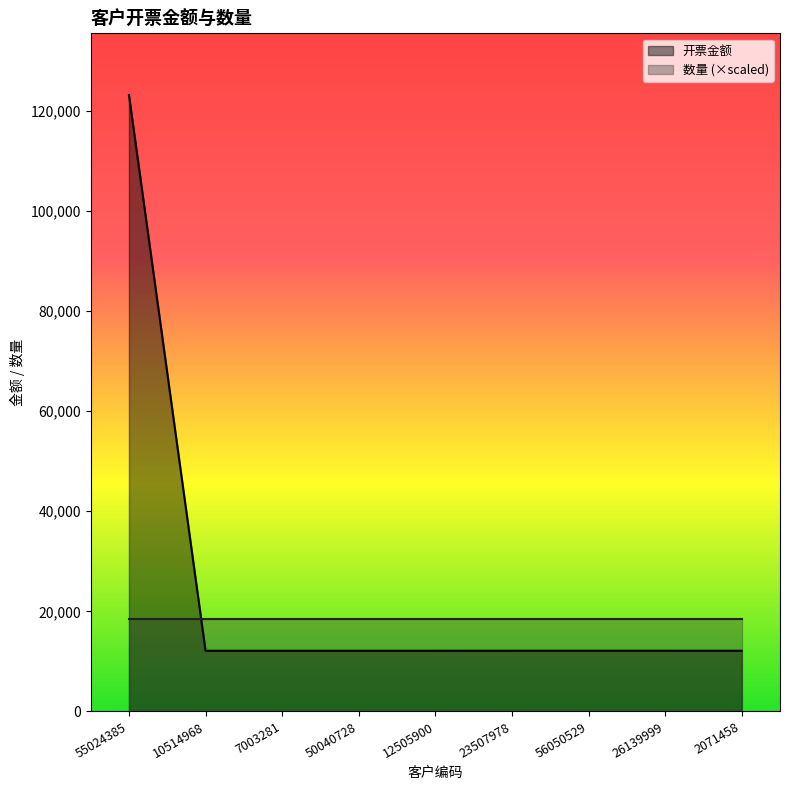

How many lines are shown in the chart?

2